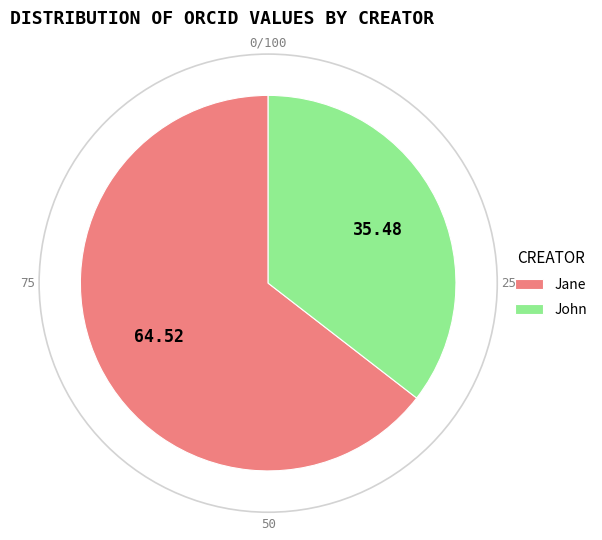

Approximately how many times larger is the value at Jane compared to John?

1.8